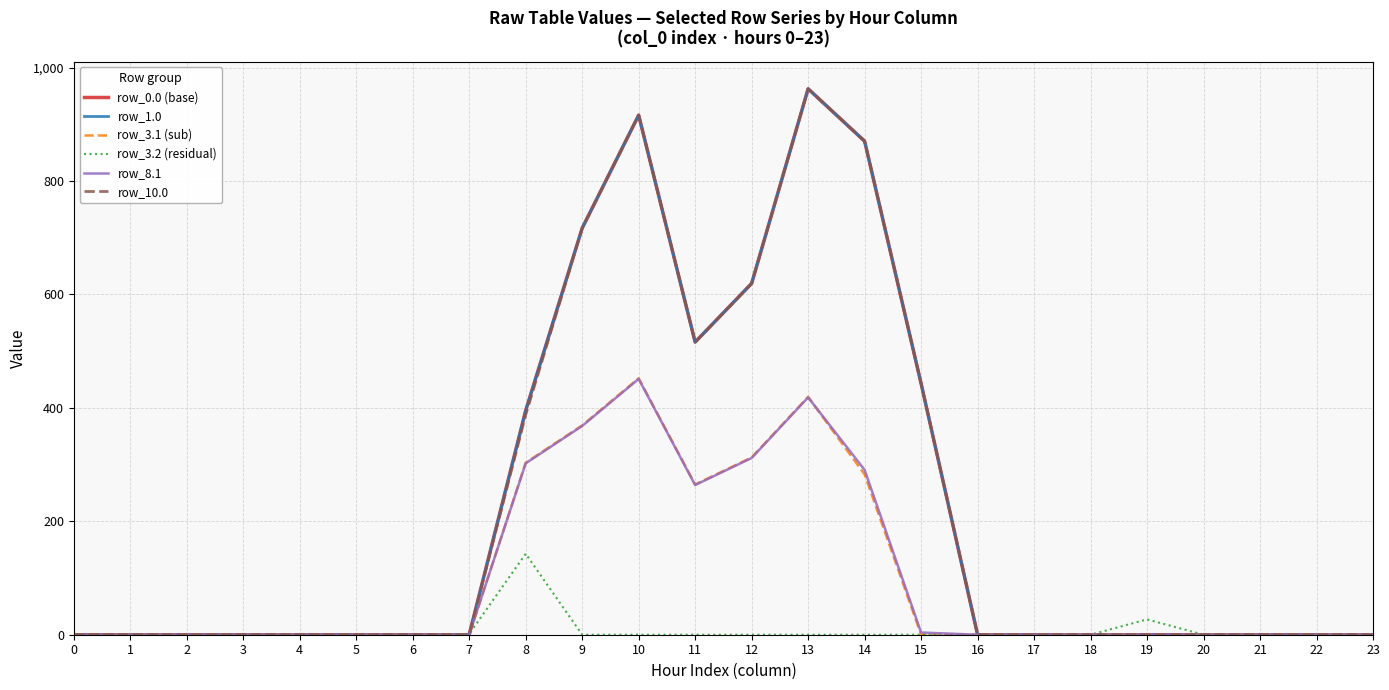

Does the chart have visible grid lines?

Yes